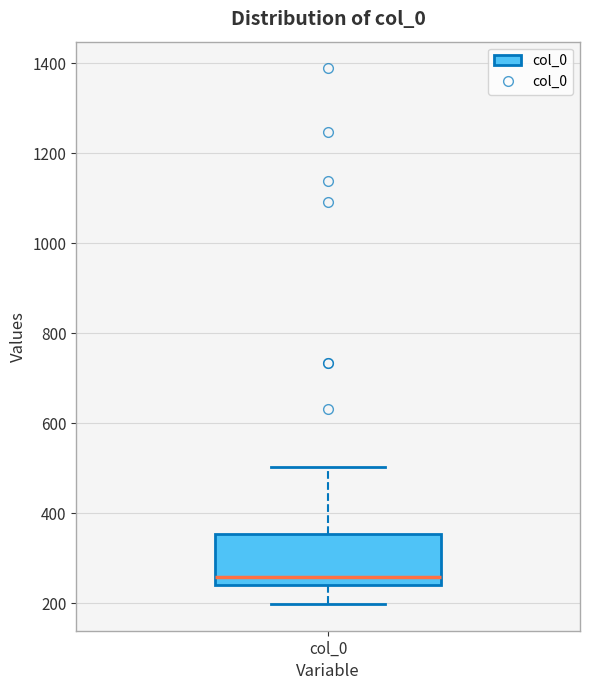

Transcribe this box plot: give where the median line is, the range the box spans, and where the two whiskers end, as read against the y-axis. The values are not printed on the chart, so give them approximately, as read against the axis.

median 260, box 240 to 360, whiskers 200 to 500